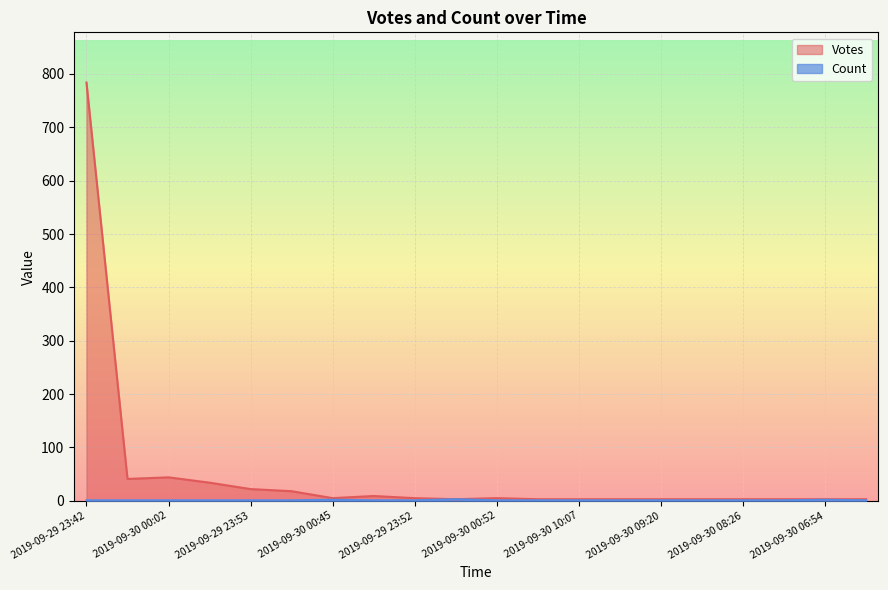

What is the approximate value of Count at 2019-09-29 23:42?

1